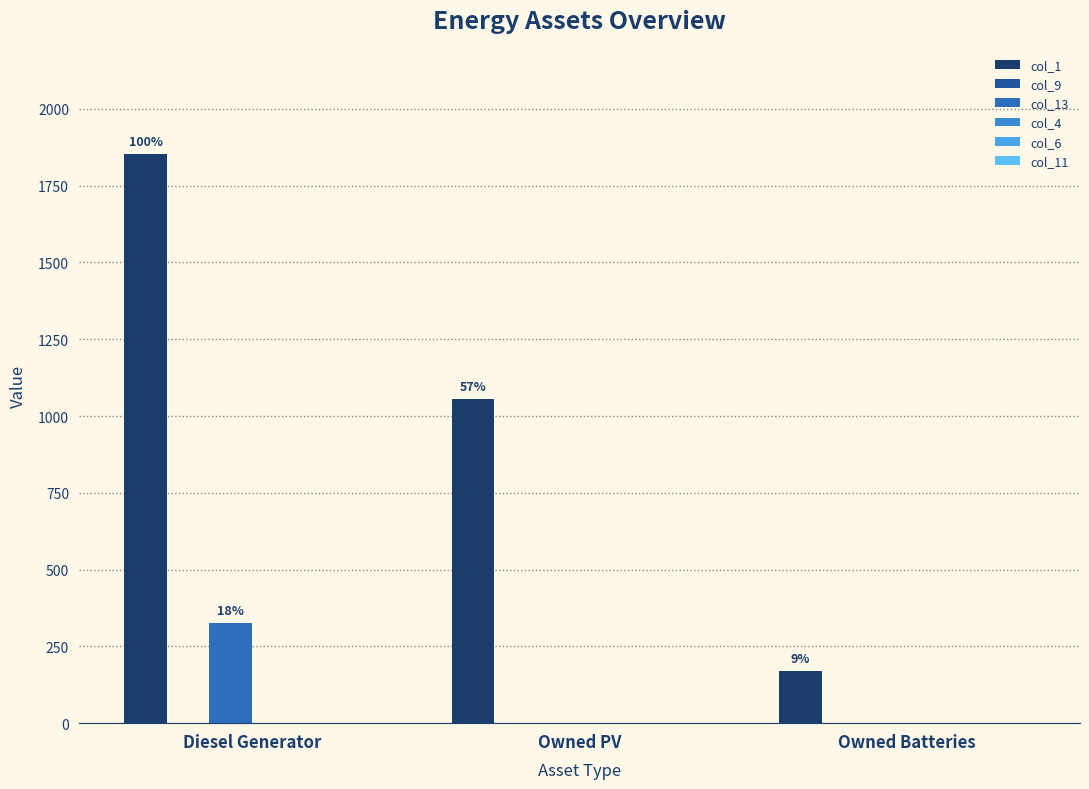

What is the label of the 2nd bar from the right?

Owned PV